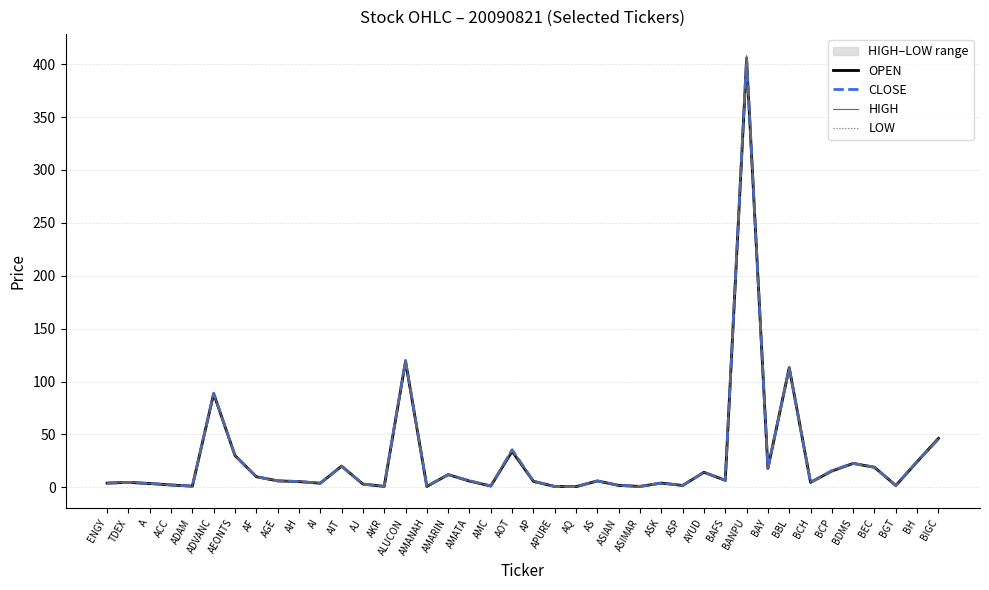

List the series in order of their peak value, lowest first.

LOW, OPEN, CLOSE, HIGH